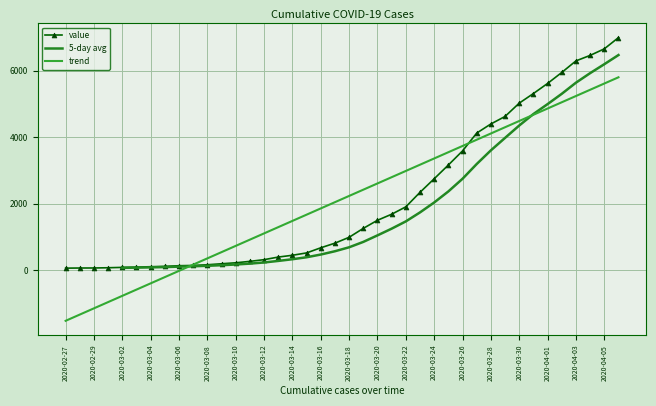

What is the difference between the maximum and minimum values?

6930